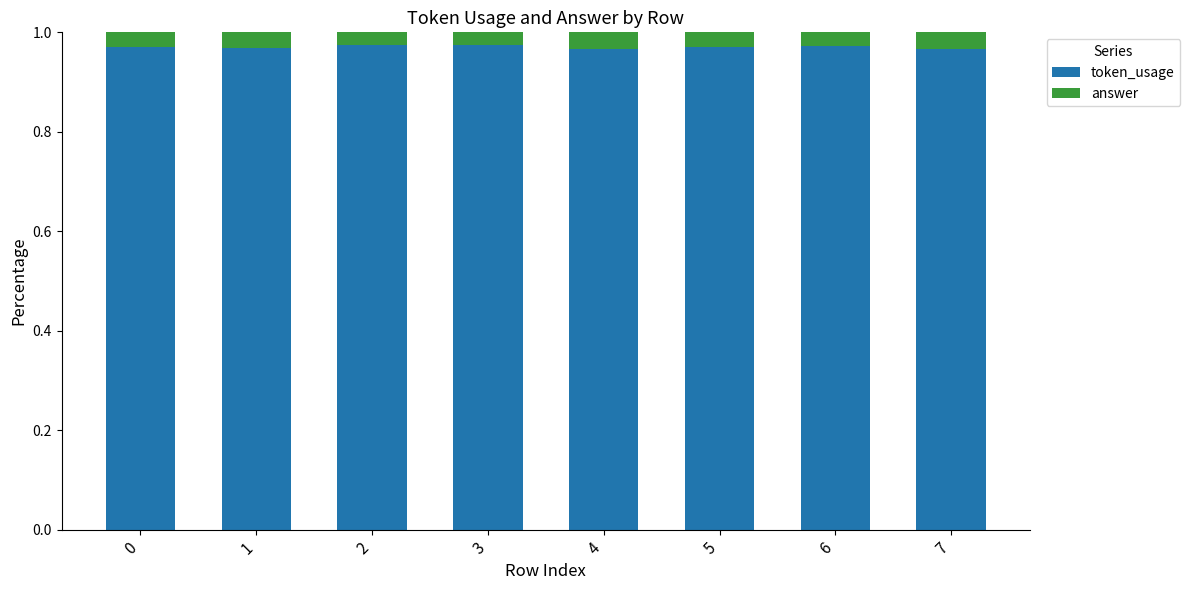

How many token_usage values are between 0 and 1?

8